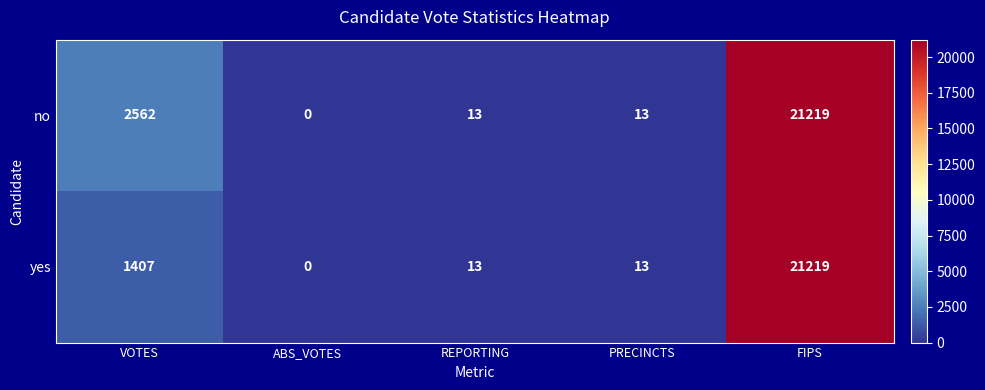

At which label does no first exceed 13?

VOTES